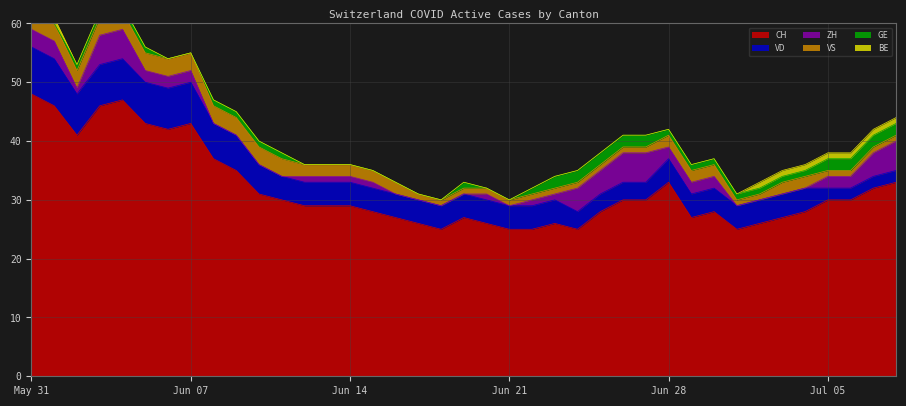

At which label does VD reach its minimum?

2020-07-05